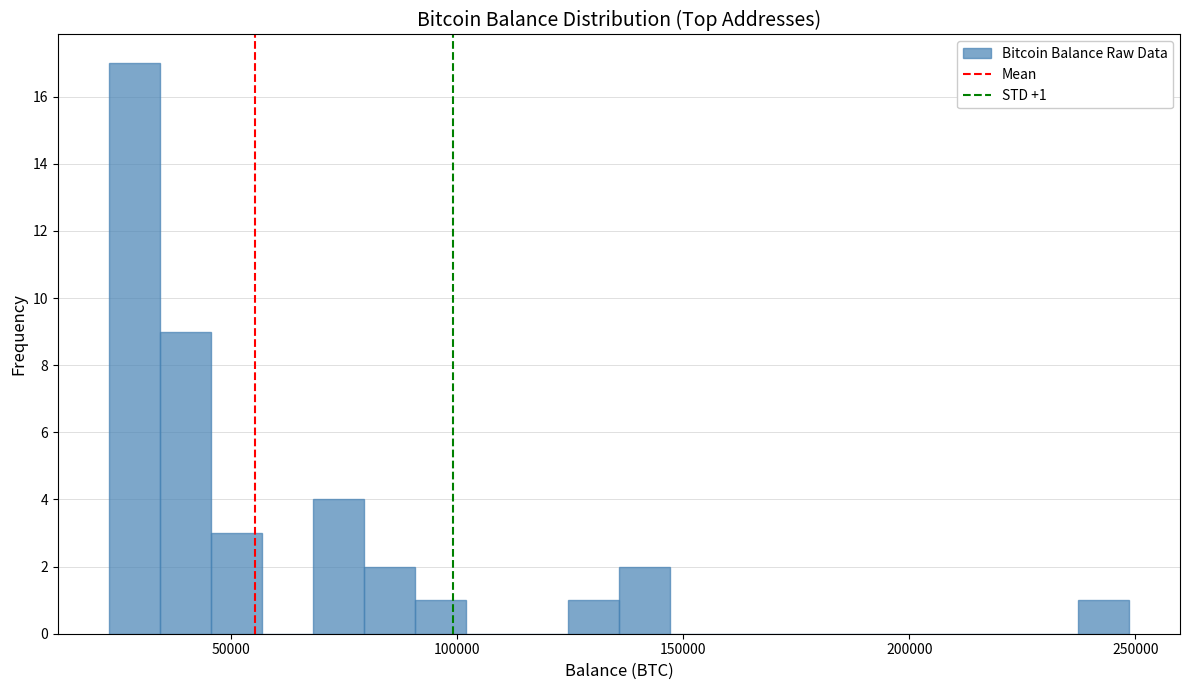

Read against the x-axis, roughly where is the centre of the tallest bar?

30000